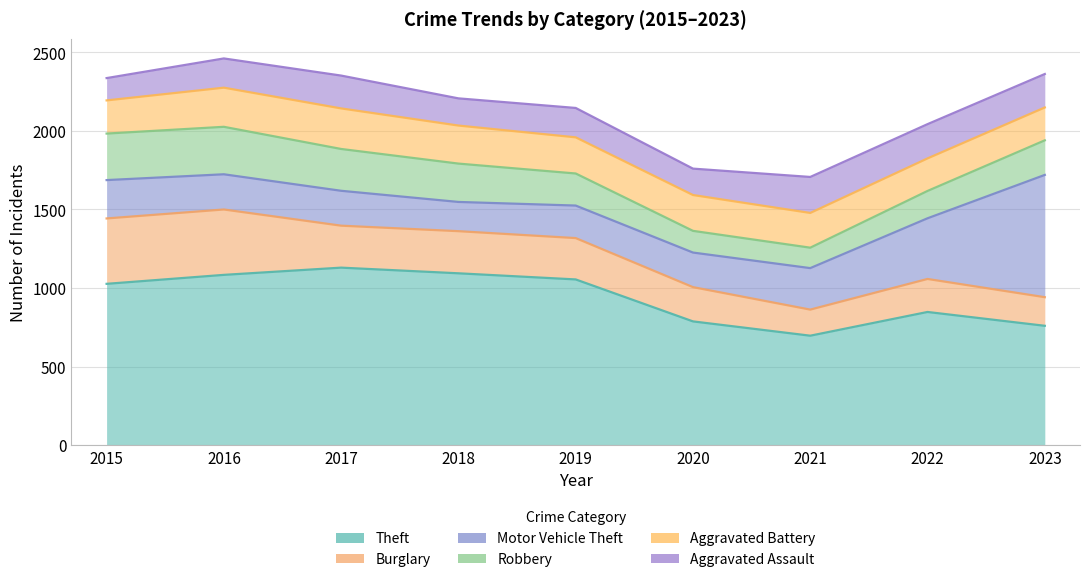

Rank the categories by Motor Vehicle Theft value from lowest to highest.

2018, 2019, 2020, 2017, 2016, 2015, 2021, 2022, 2023